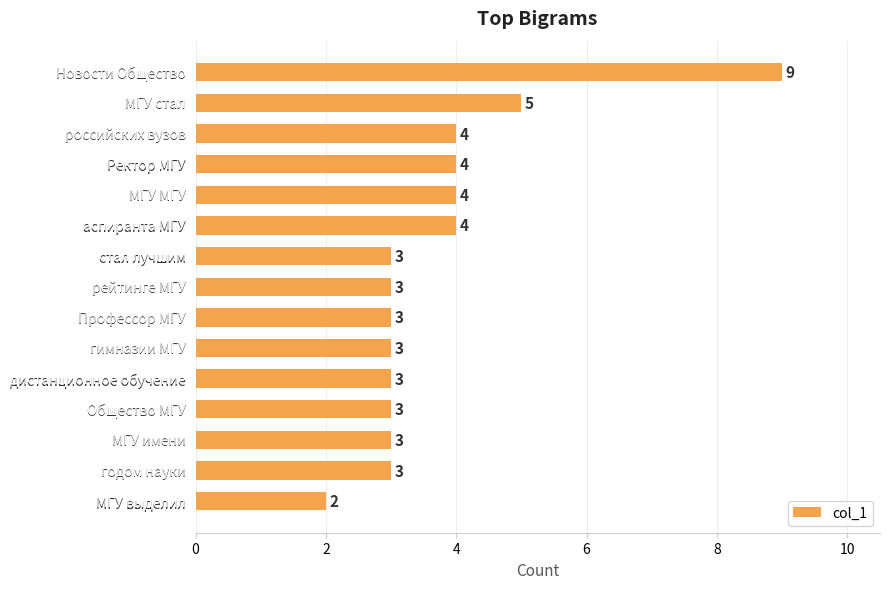

Reading top to bottom, list all the values displayed in this chart.

9	5	4	4	4	4	3	3	3	3	3	3	3	3	2